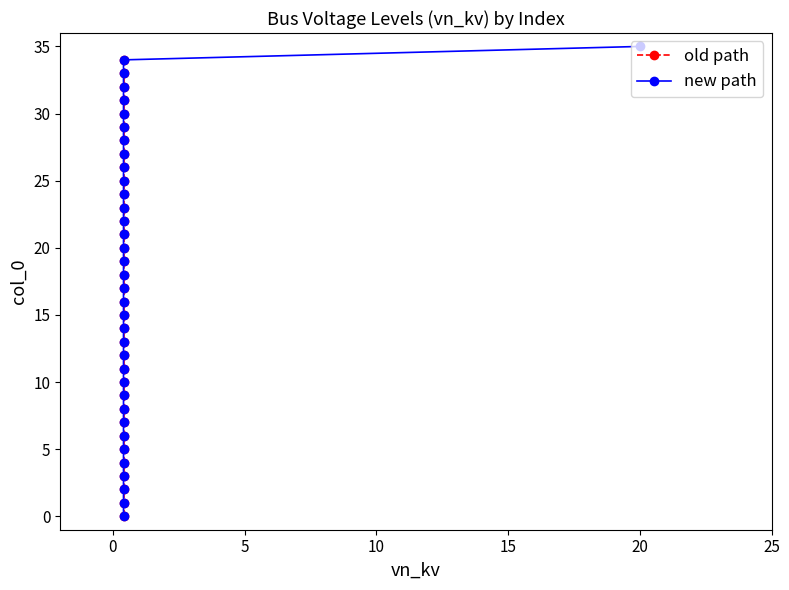

What is the smallest value displayed?

0.4